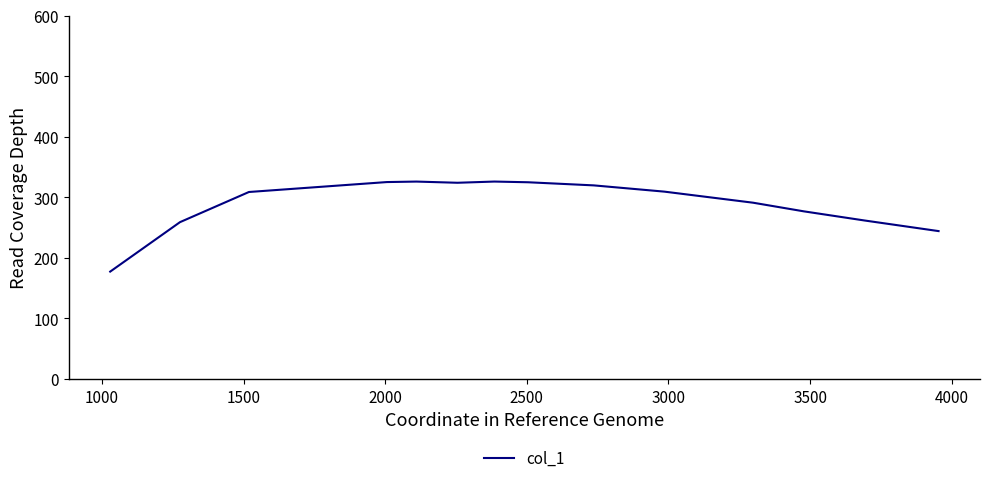

What is the maximum value shown in the chart?

325.9